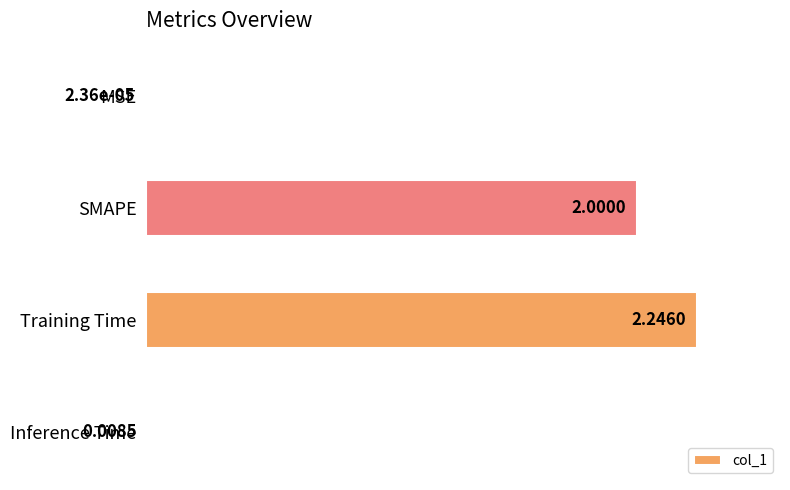

What is the sum of all values?

1.9